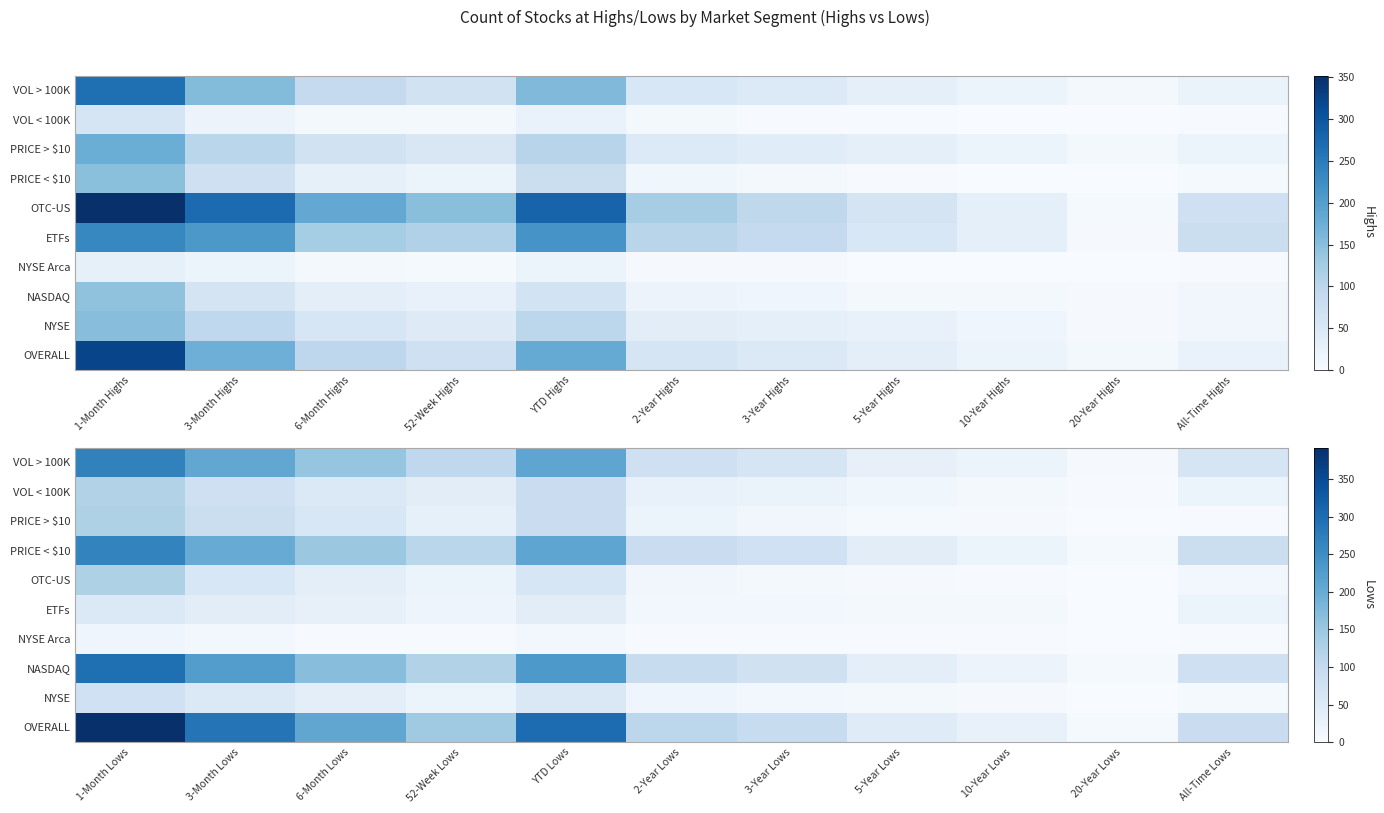

Rank the categories by NYSE Arca value from highest to lowest.

1-Month Lows, YTD Lows, 3-Month Lows, 6-Month Lows, 52-Week Lows, 2-Year Lows, 3-Year Lows, 5-Year Lows, 10-Year Lows, All-Time Lows, 20-Year Lows